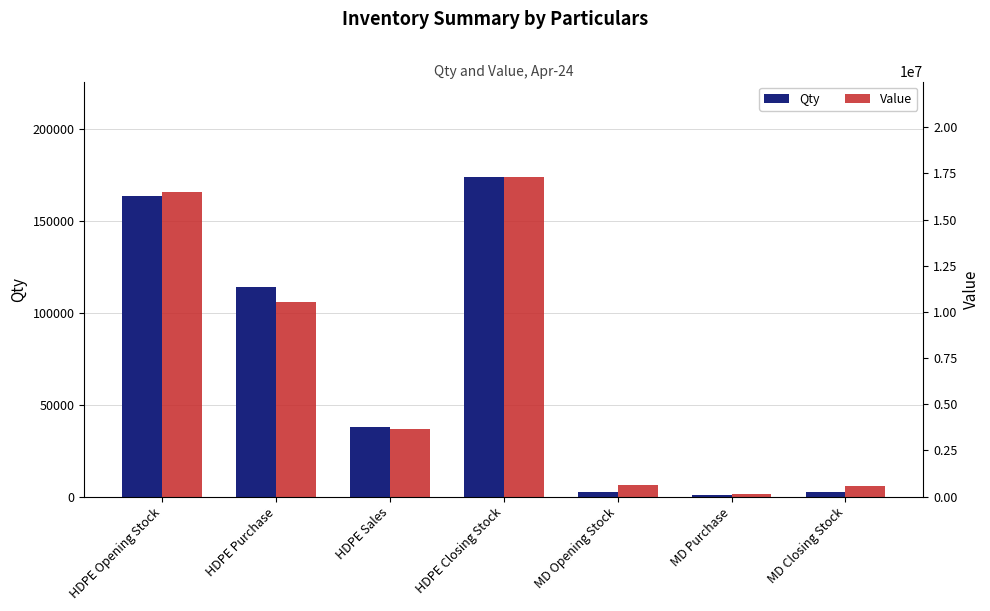

List the series in order of their overall mean, highest first.

Value, Qty